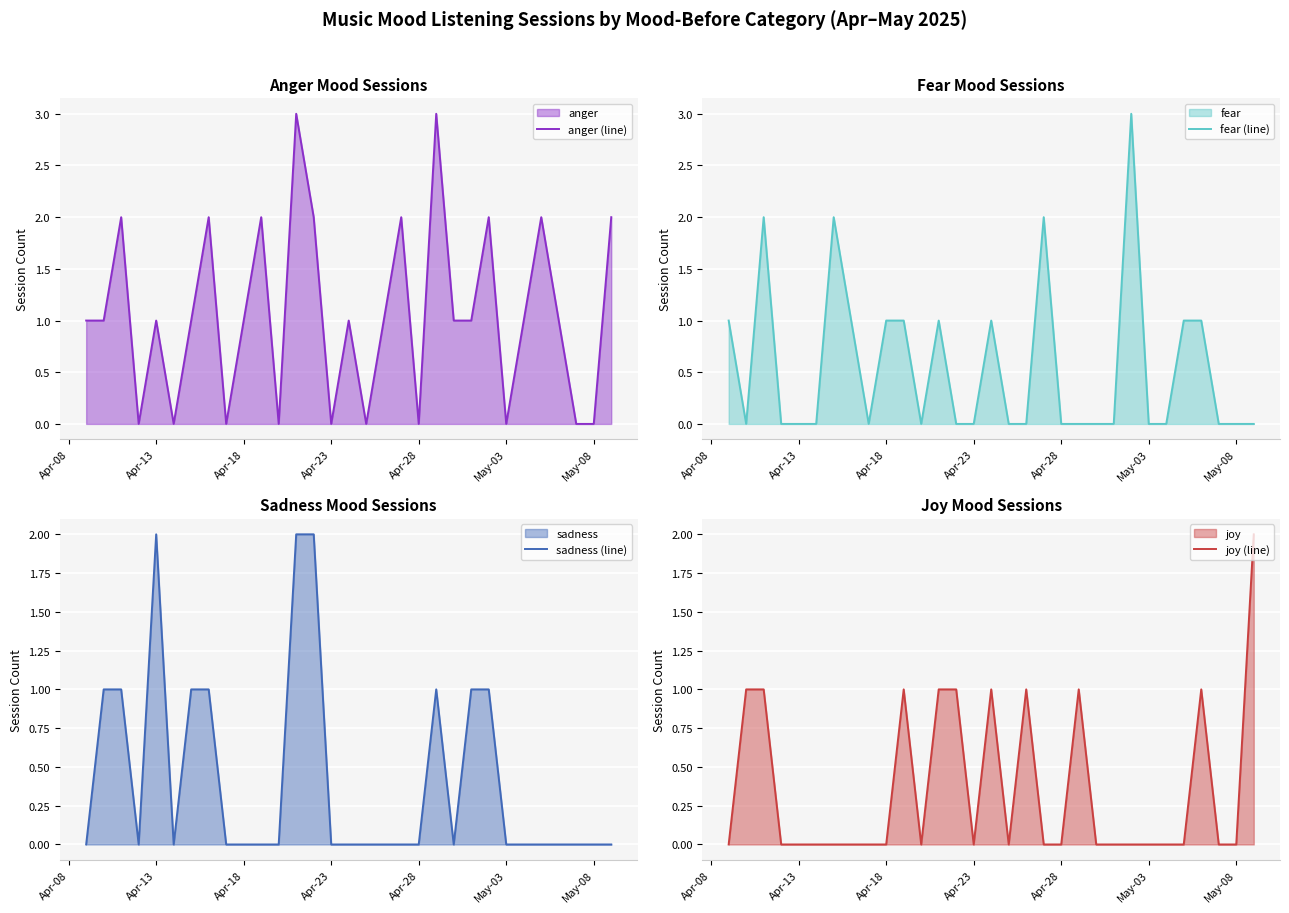

The value of anger (line) at May-08 is 0. True or false?

True